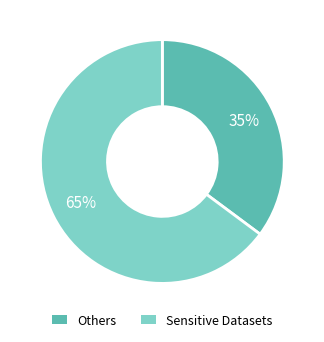

To the nearest percent, what is the average slice percentage?

50%